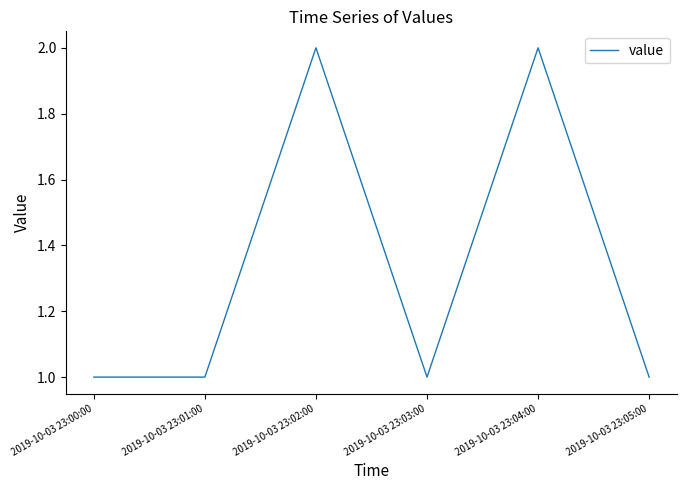

What position from the left is 2019-10-03 23:00:00?

1